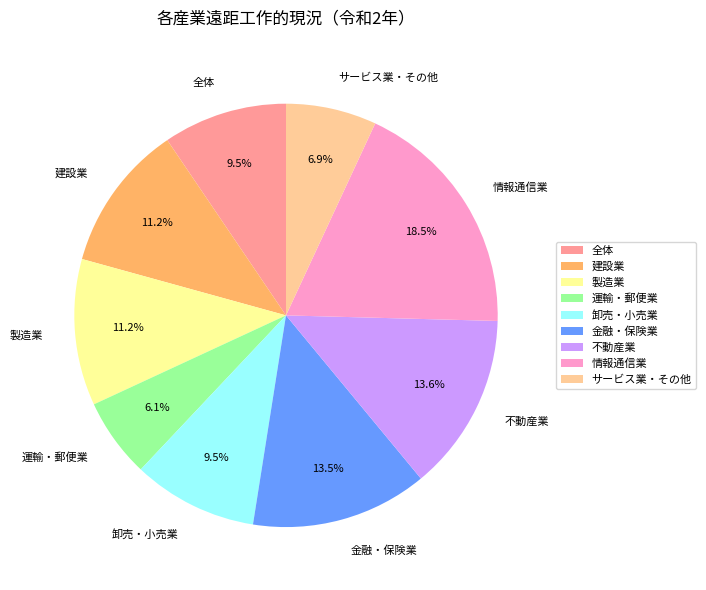

Combined, do 金融・保険業 and 不動産業 account for over 50%?

No